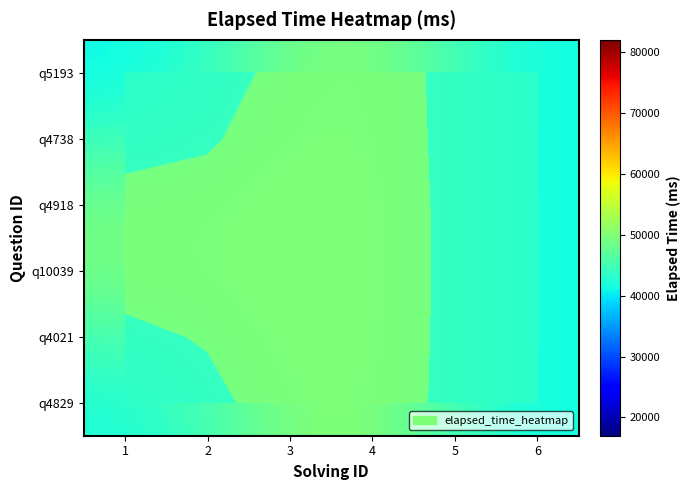

Between 1 and 3, which is larger?

3